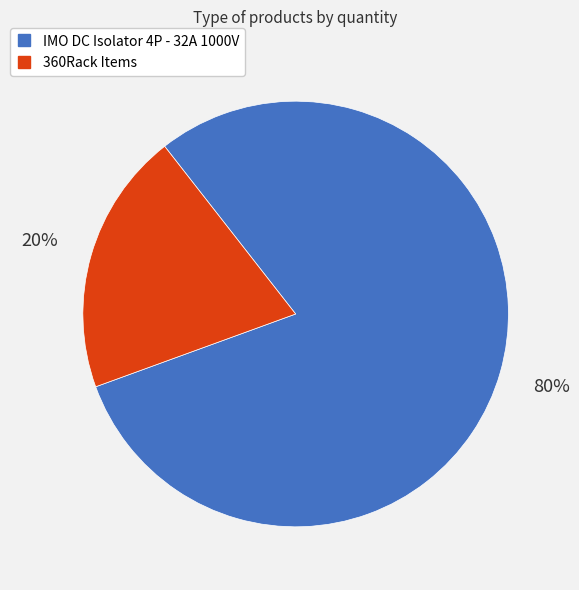

Is there any slice that represents more than half of the pie?

Yes